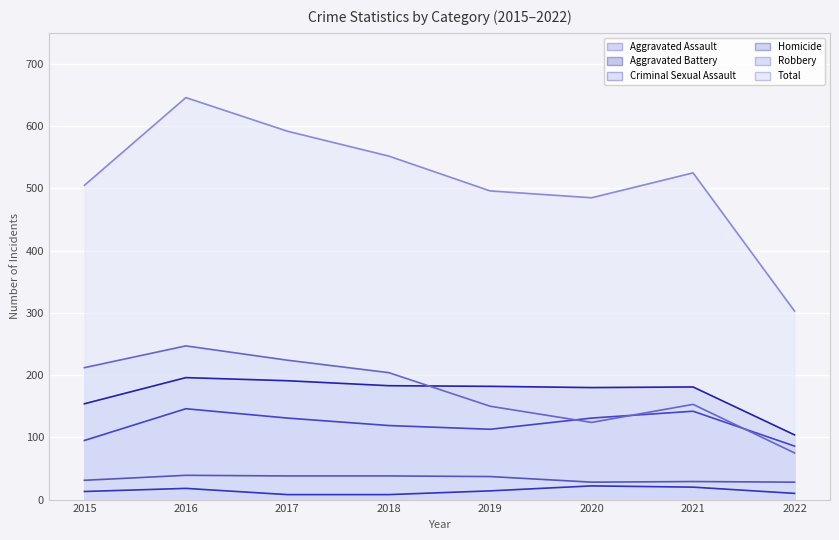

At how many categories does at least one series exceed 628?

1